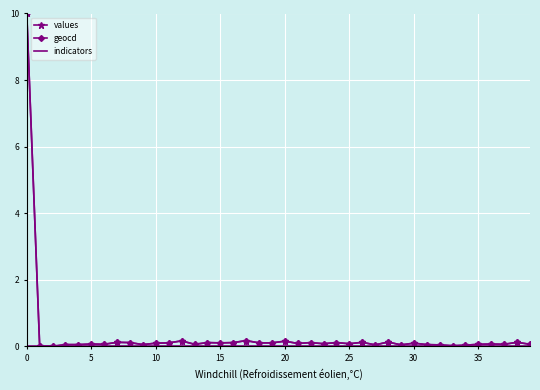

What is the highest value of the geocd series?

10.0